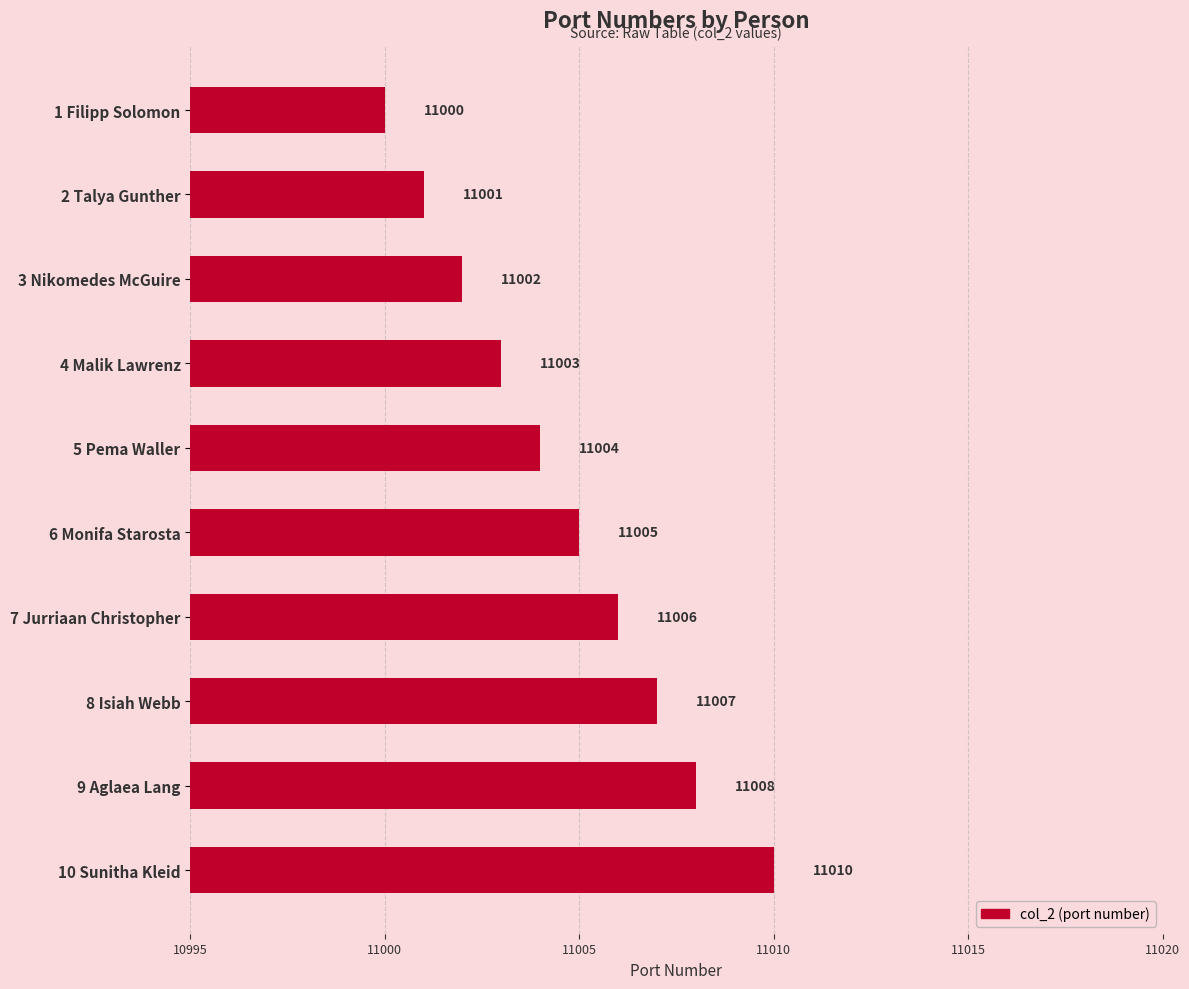

Is it true that the value at 8 Isiah Webb is 11007?

True